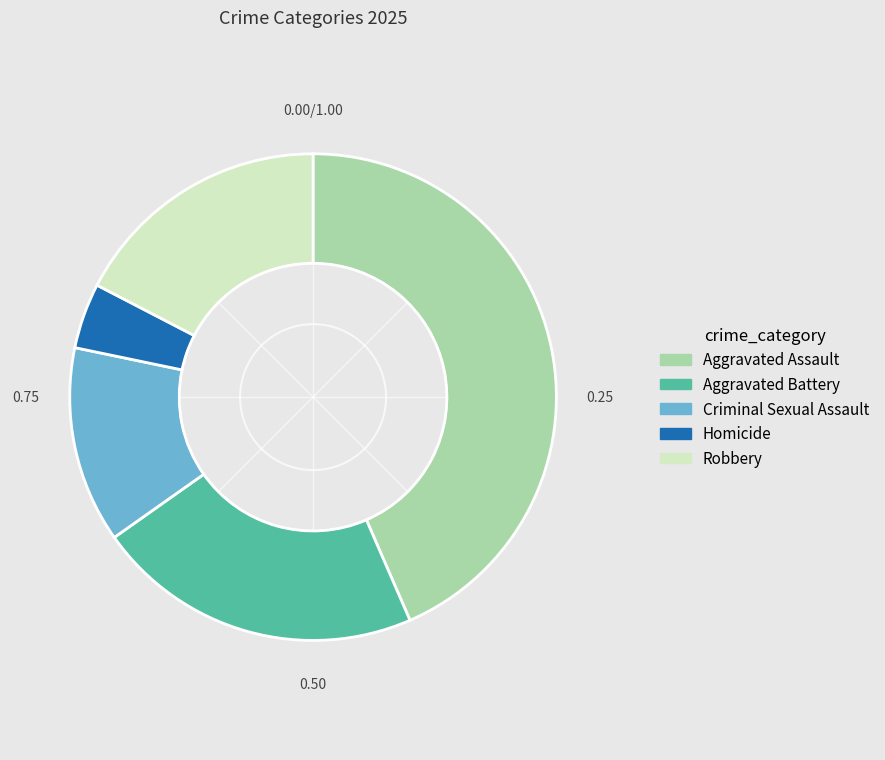

Which category has the biggest portion of the pie?

Aggravated Assault